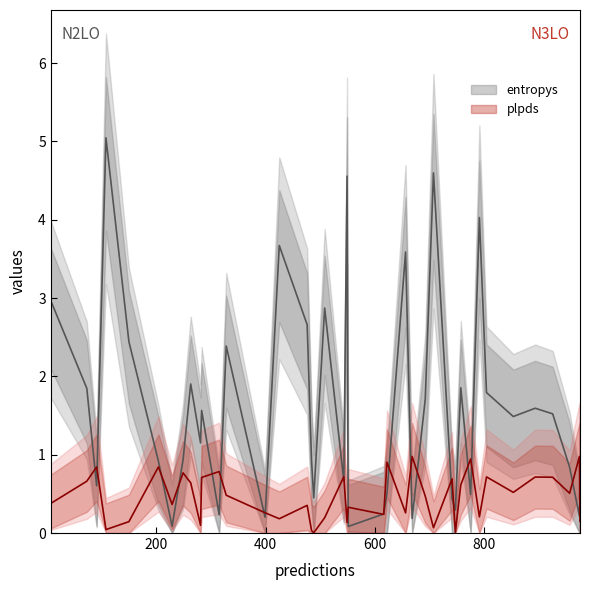

What is the difference between the second highest and minimum values in the plpds series?

1.0